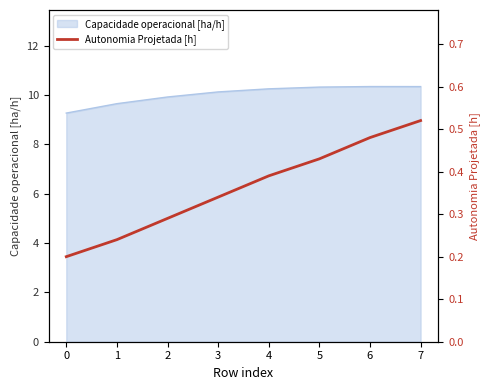

Which label corresponds to the largest value in the chart?

7